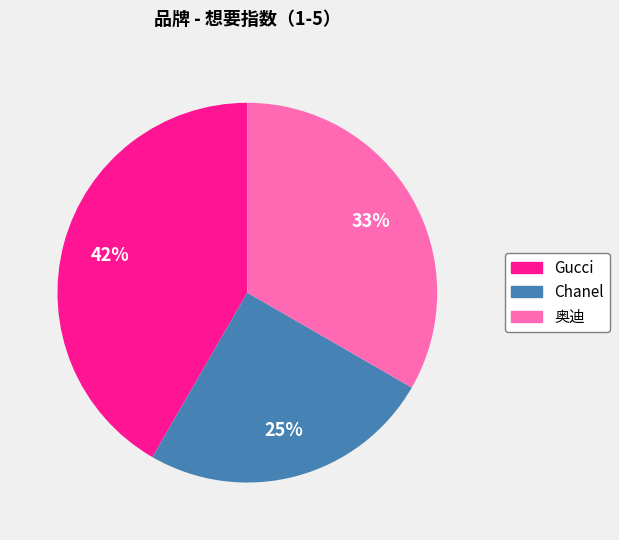

Which has a higher value, Chanel or Gucci?

Gucci